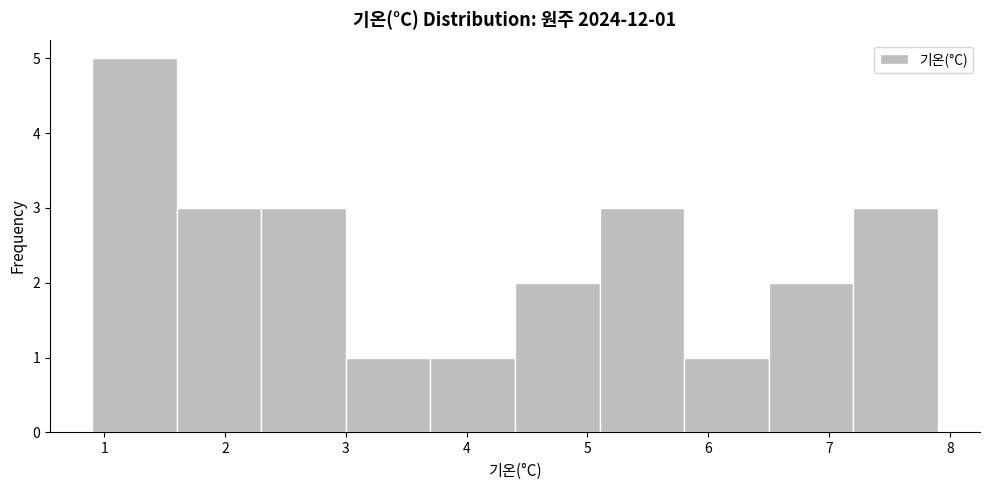

Over which range of the x-axis is the bar tallest?

0.9 to 1.6